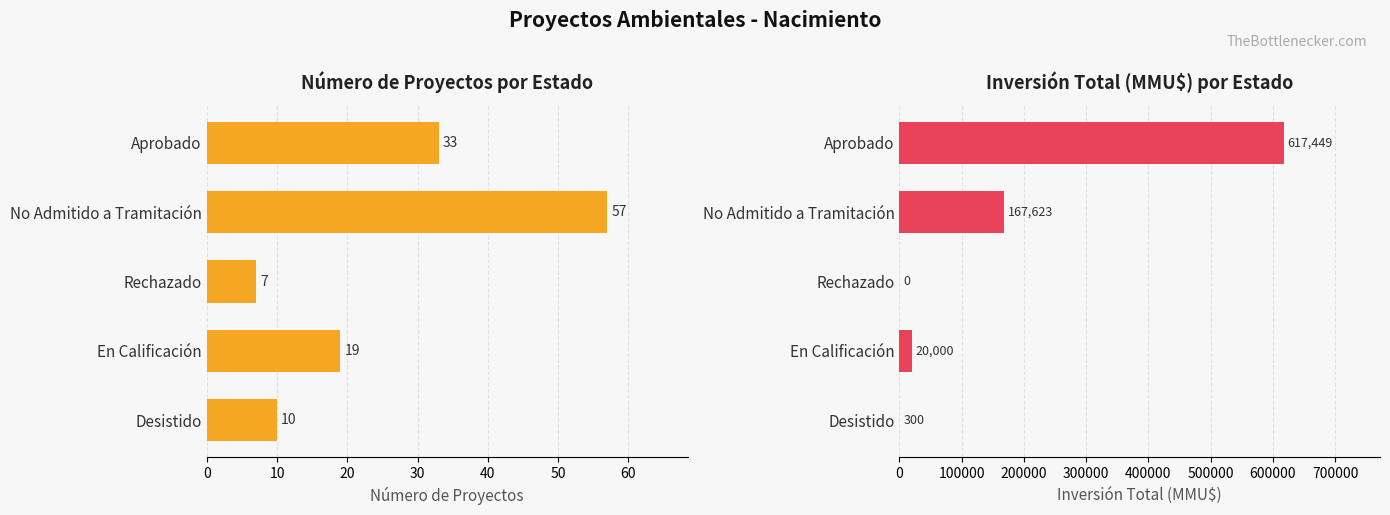

Which series has the widest spread of values?

Total Investment (MMU$)